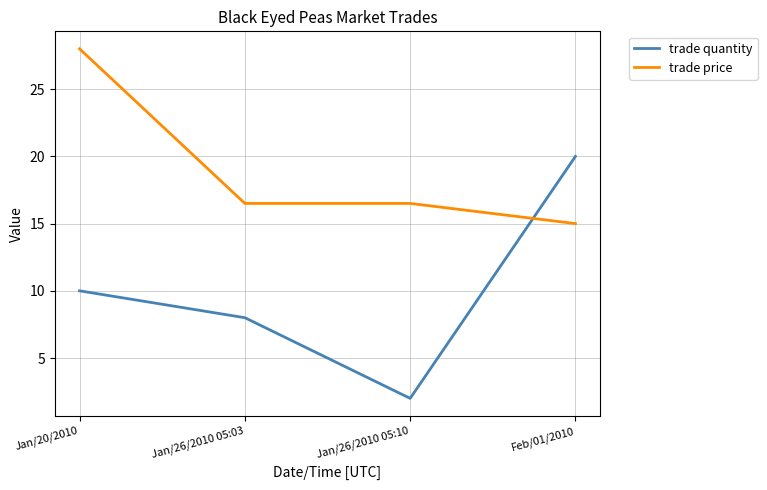

True or false: trade quantity has a value of 0.9 at Jan/26/2010 05:10.

False